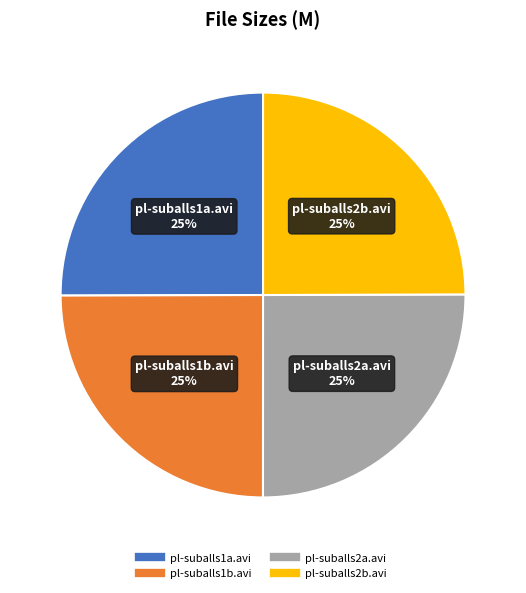

Does any single category account for the majority?

No